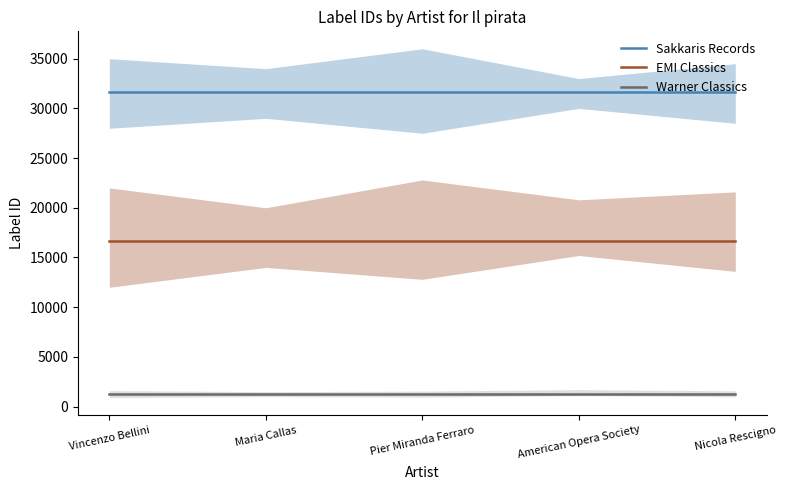

True or false: Sakkaris Records and EMI Classics cross at least once.

False